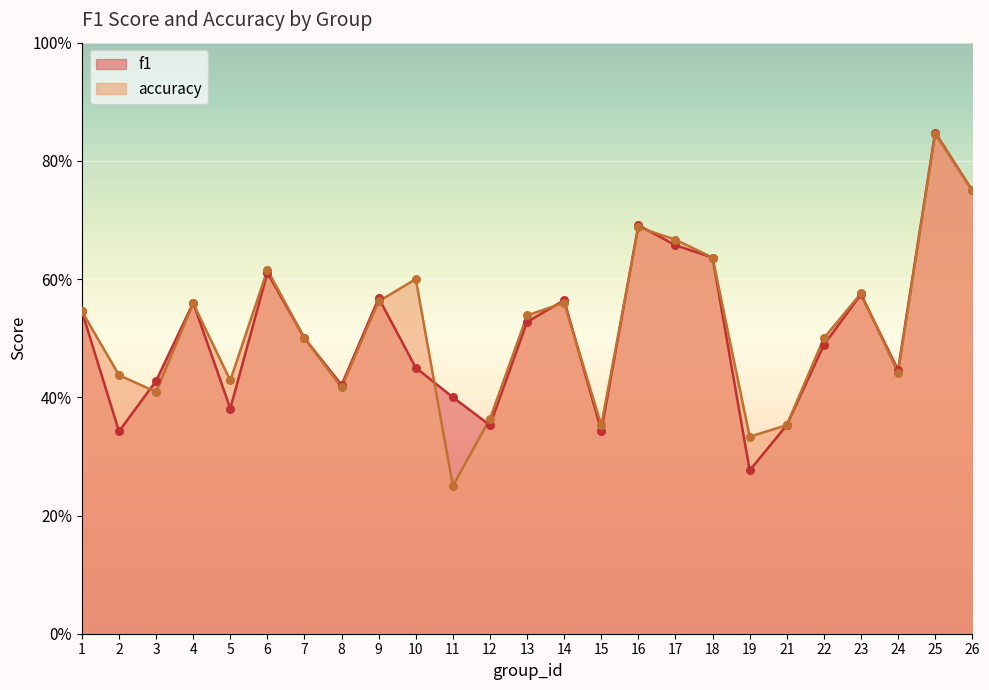

At how many categories does at least one series exceed 0?

25